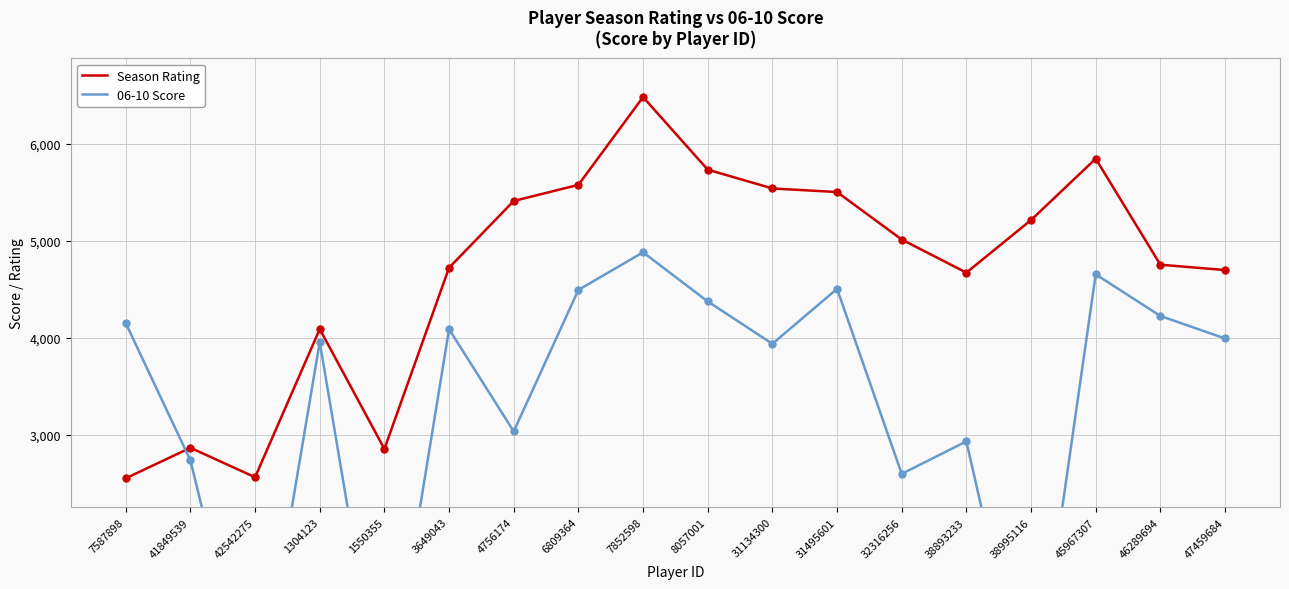

Is the value of Season Rating at 38893233 greater than the value of 06-10 Score at 8057001?

Yes